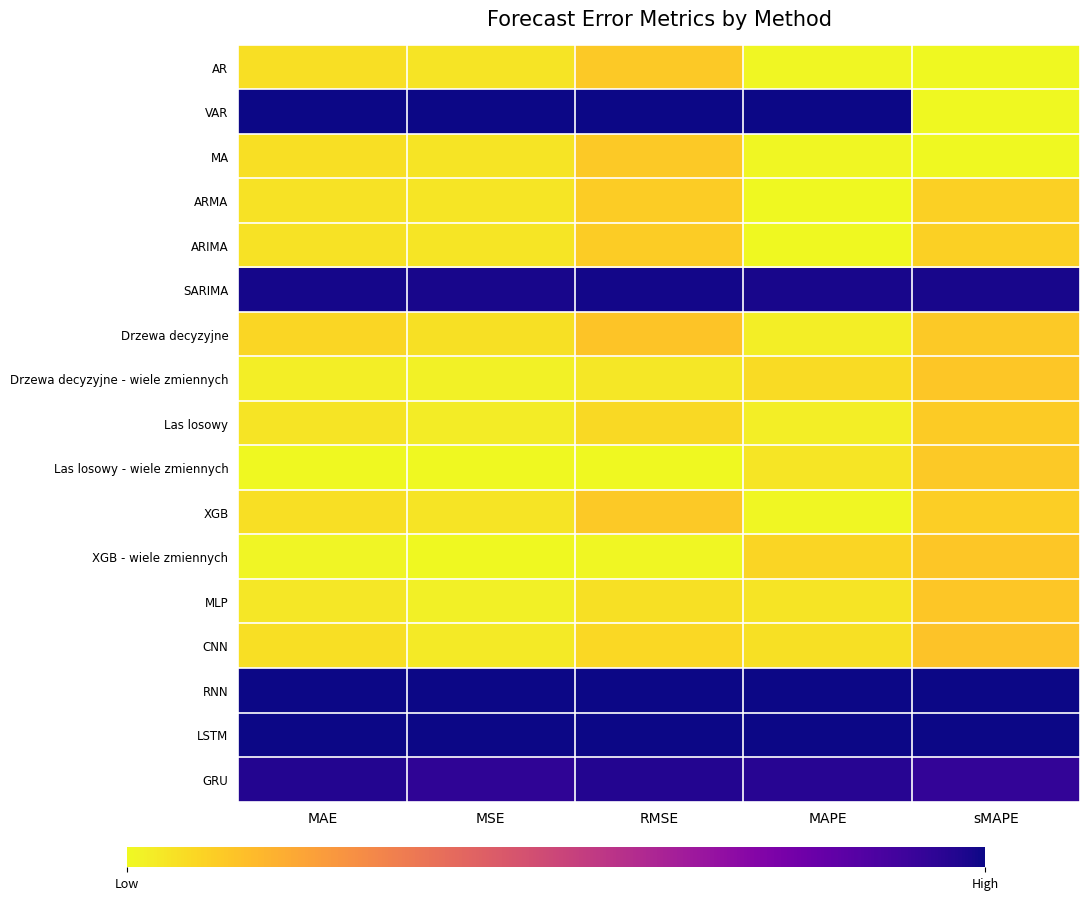

What is the total value across all series at MSE?

5.3